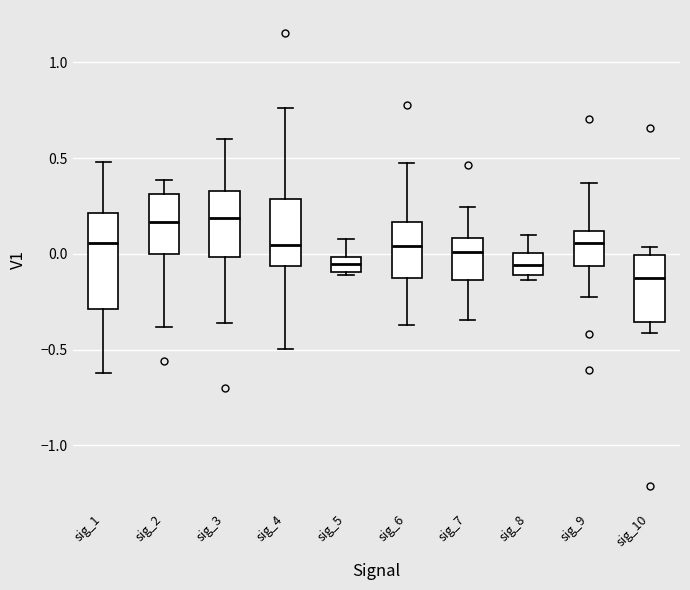

Where does the lower whisker of the box for sig_1 end on the y-axis? The values are not printed on the chart, so give them approximately, as read against the axis.

-0.60